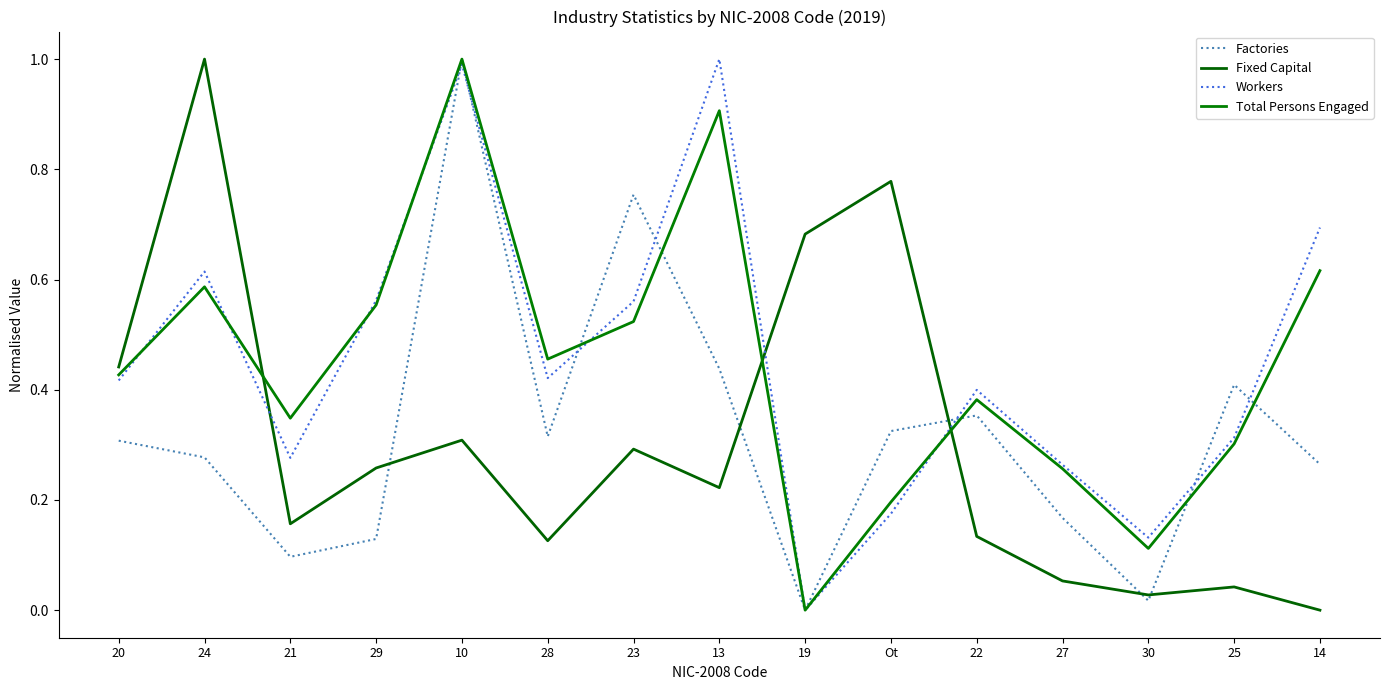

How many intersections are there between Fixed Capital and Workers?

3